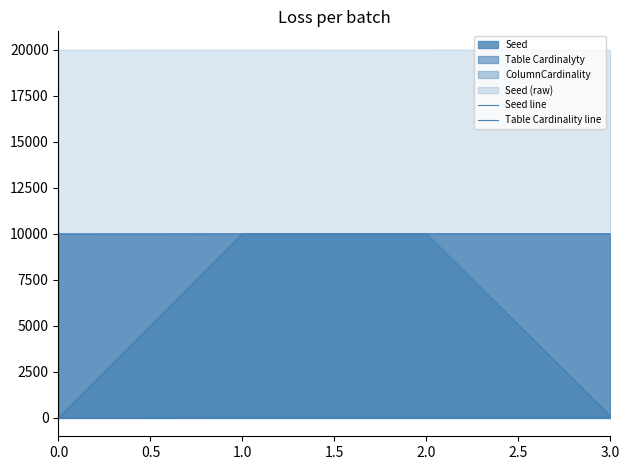

How many lines are shown in the chart?

2